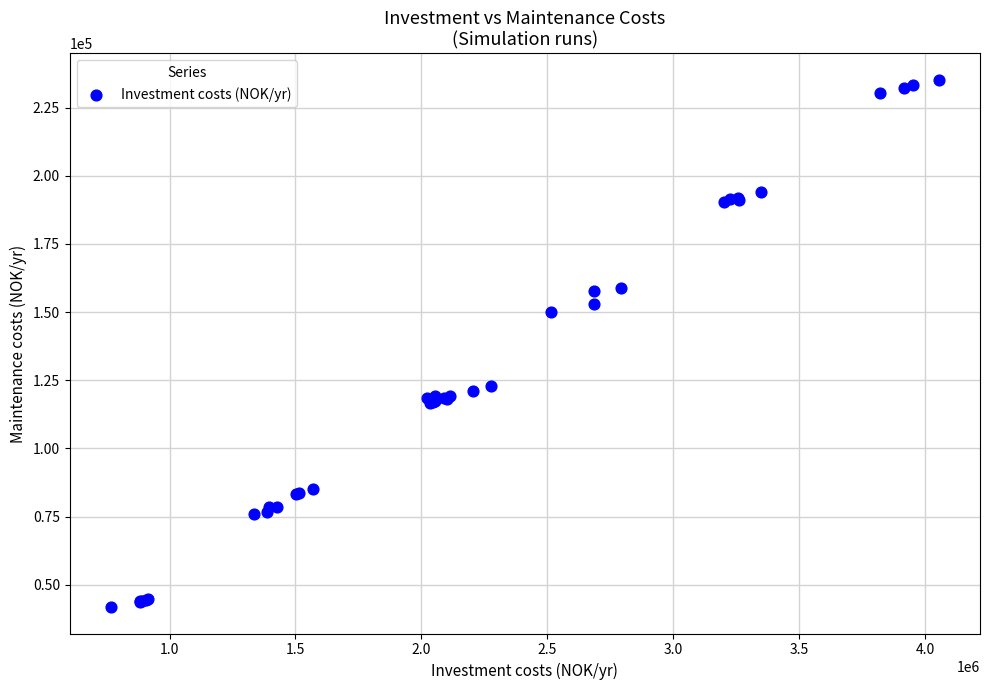

What Y value in the scatter plot is closest to 138495?

150161.0